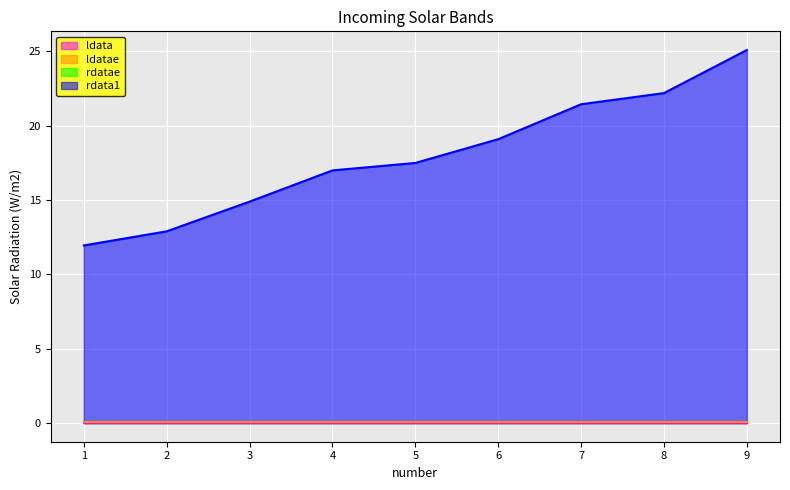

What is the sum of the rdata1 values at 4 and 2?

29.9